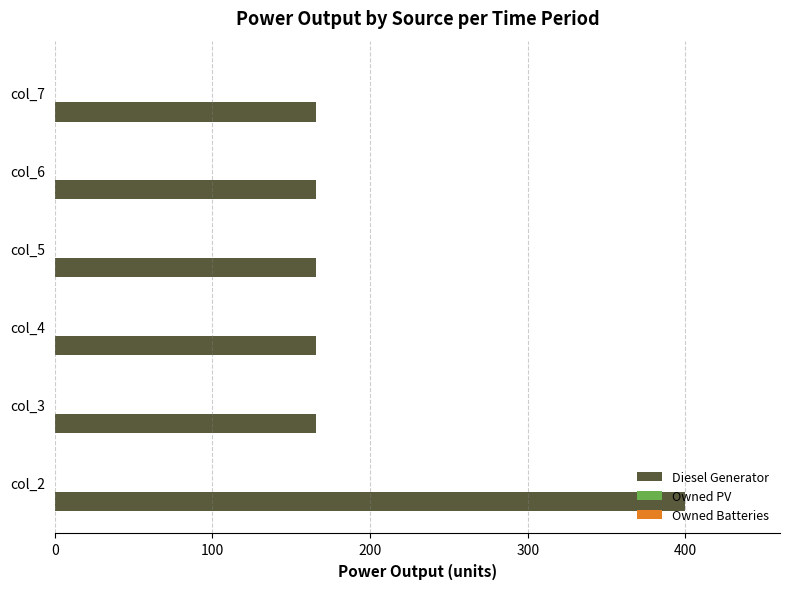

Is it true that the value at col_7 is 61.4?

False